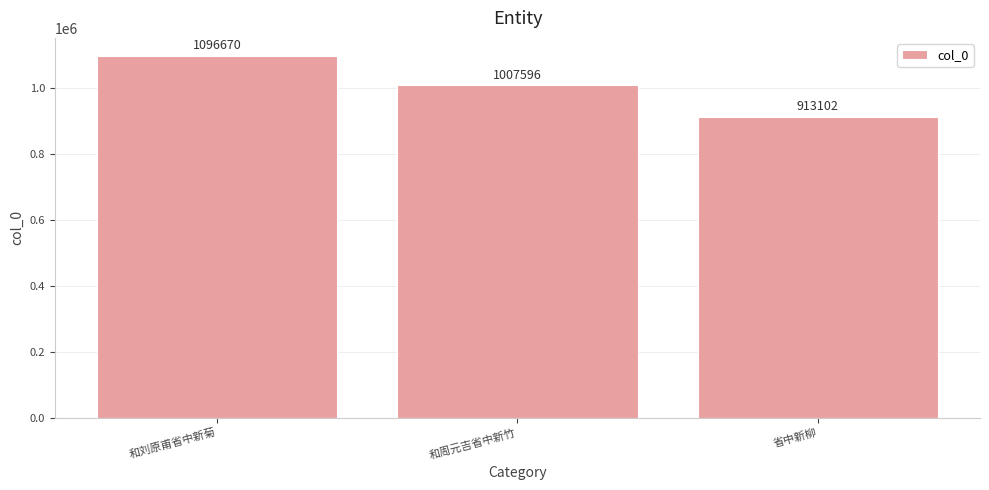

The chart shows a value of 1007596 at 和周元吉省中新竹. True or false?

True